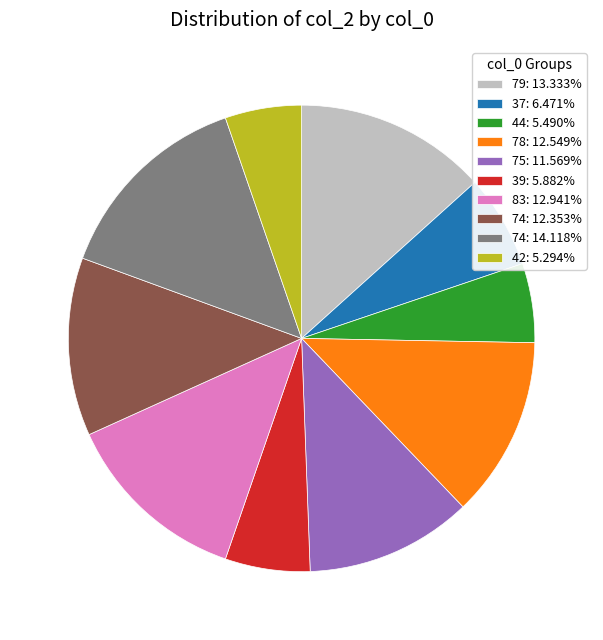

Is the sum of 79: 13.333% and 74: 14.118% greater than half?

No